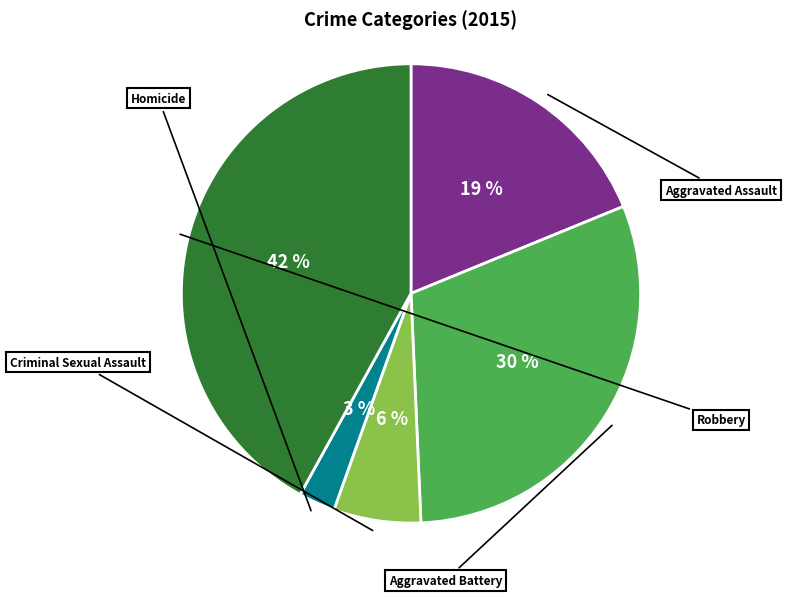

To the nearest percent, what is the difference between the largest and smallest slice percentages?

39%